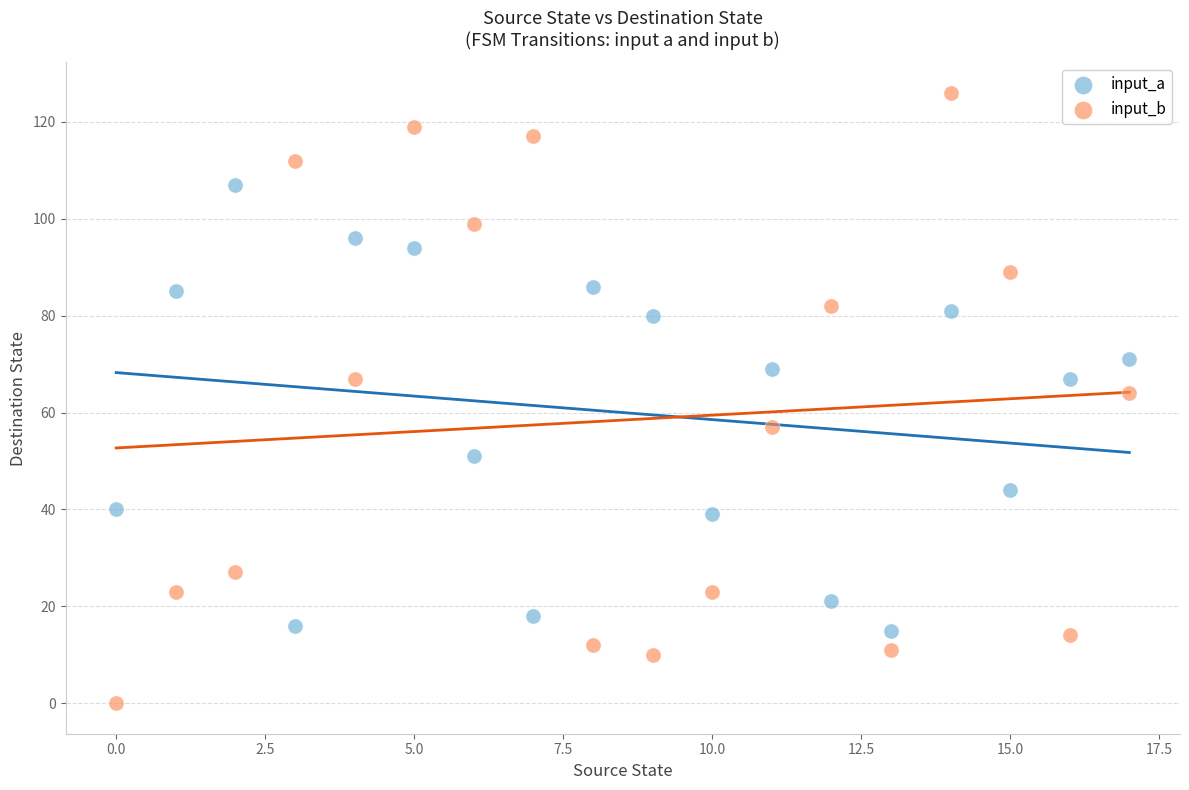

Which series contains the lowest Y value?

input_b